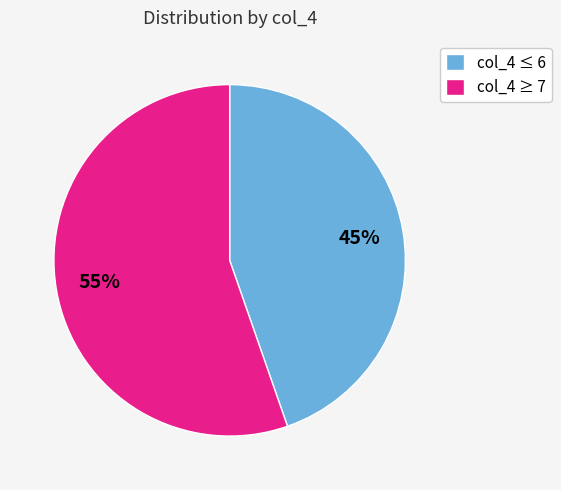

Between col_4 ≥ 7 and col_4 ≤ 6, which is larger?

col_4 ≥ 7